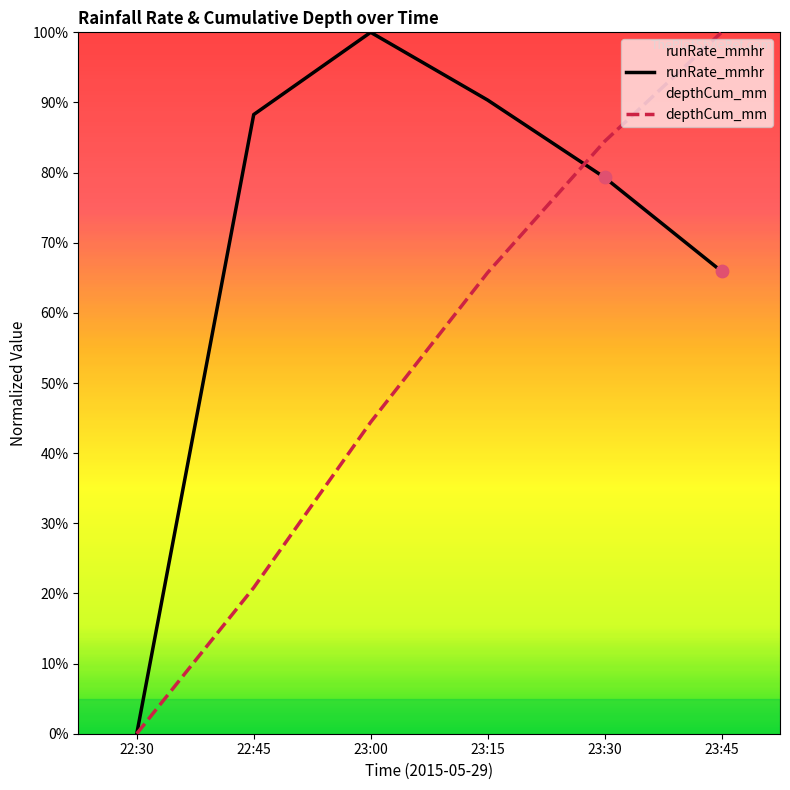

What are all the series names shown in the legend?

runRate_mmhr, depthCum_mm